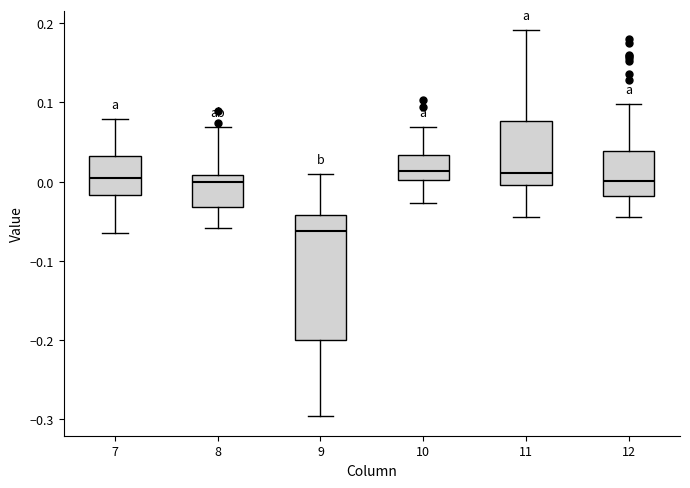

Comparing the boxes themselves (not the whiskers), which one is the tallest?

9